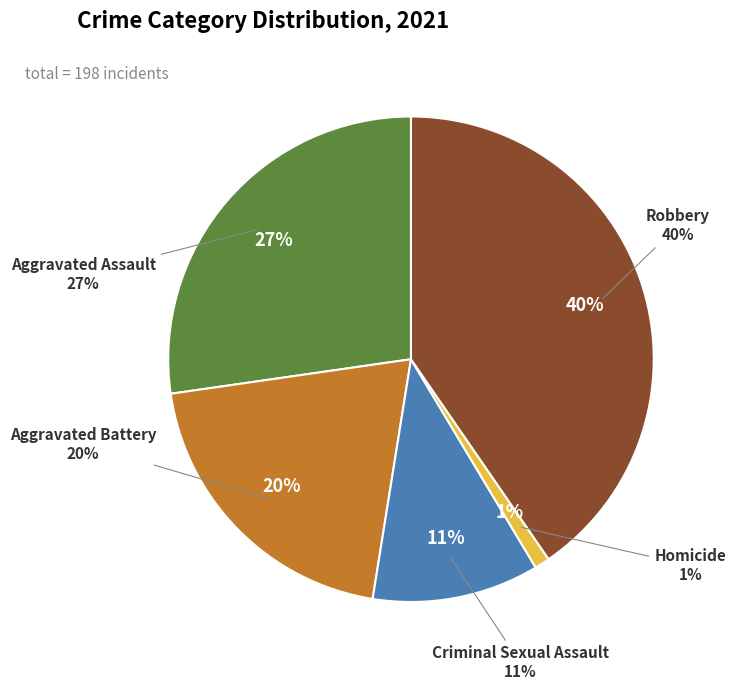

To the nearest percent, what portion does Aggravated Assault represent?

27%